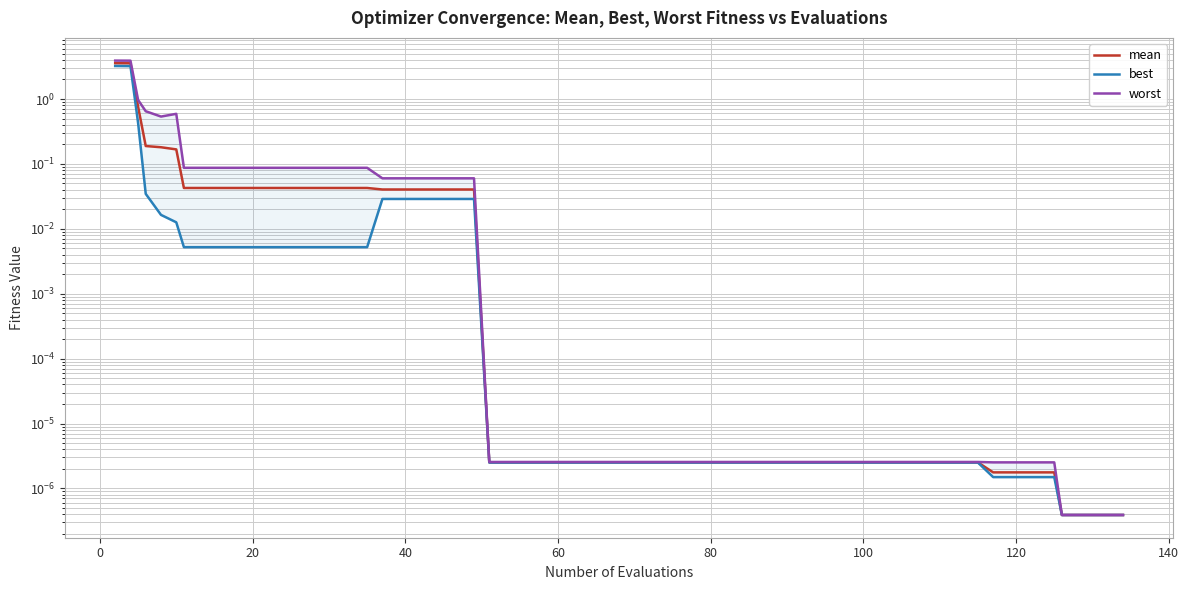

Reading left to right, list all the values displayed in this chart.

mean: 3.6	3.5	0.8	0.2	0.2	0.2	0.0	0.0	0.0	0.0	0.0	0.0	0.0	0.0	0.0	0.0	0.0	0.0	0.0	0.0	0.0	0.0	0.0	0.0	0.0	0.0	0.0	0.0	0.0	0.0	0.0	0.0	0.0	0.0	0.0	0.0	0.0	0.0	0.0	0.0
best: 3.2	3.2	0.4	0.0	0.0	0.0	0.0	0.0	0.0	0.0	0.0	0.0	0.0	0.0	0.0	0.0	0.0	0.0	0.0	0.0	0.0	0.0	0.0	0.0	0.0	0.0	0.0	0.0	0.0	0.0	0.0	0.0	0.0	0.0	0.0	0.0	0.0	0.0	0.0	0.0
worst: 3.9	3.9	1.0	0.6	0.5	0.6	0.1	0.1	0.1	0.1	0.1	0.1	0.1	0.1	0.1	0.1	0.1	0.0	0.0	0.0	0.0	0.0	0.0	0.0	0.0	0.0	0.0	0.0	0.0	0.0	0.0	0.0	0.0	0.0	0.0	0.0	0.0	0.0	0.0	0.0